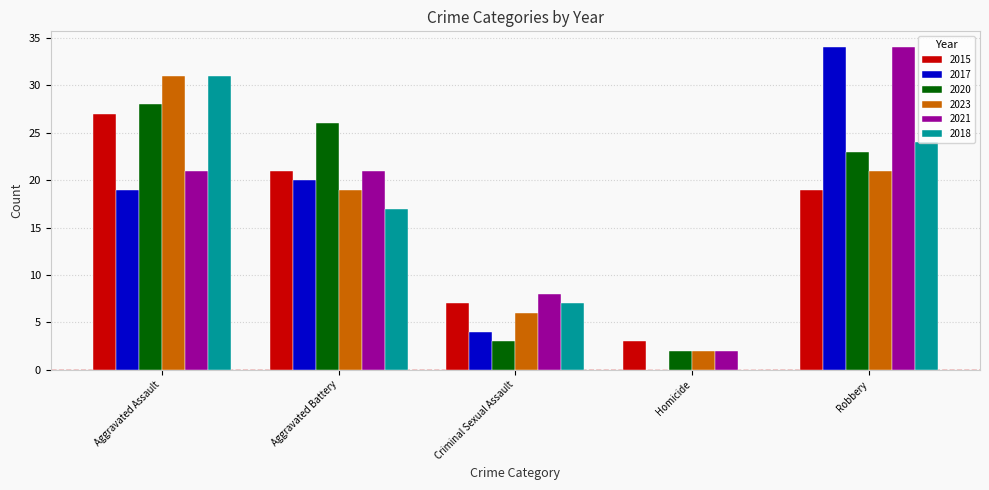

Is it true that 2020 equals 4 at Homicide?

False